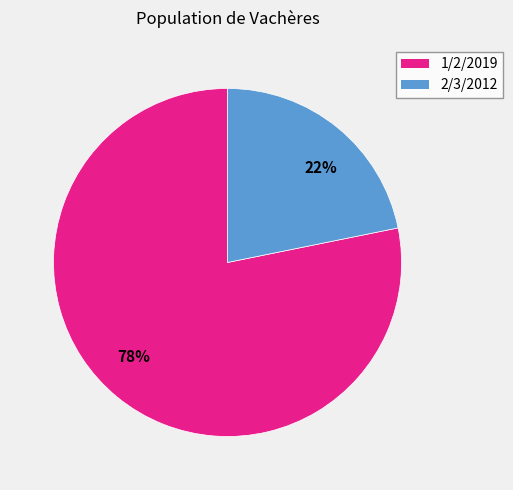

Which has a higher value, 1/2/2019 or 2/3/2012?

1/2/2019